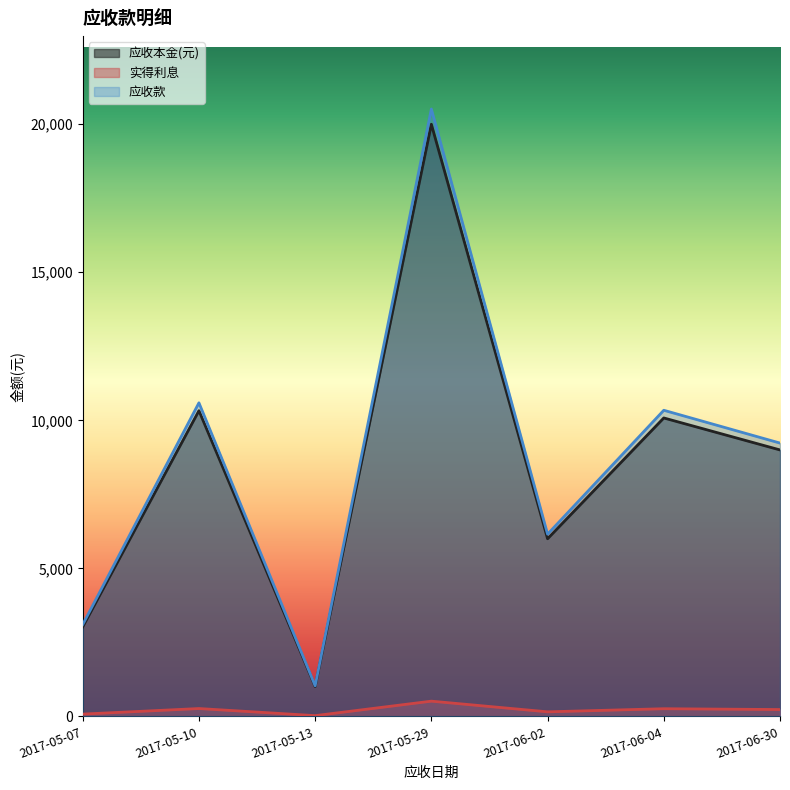

What is the difference between the 实得利息 values at 2017-06-30 and 2017-06-02?

77.2